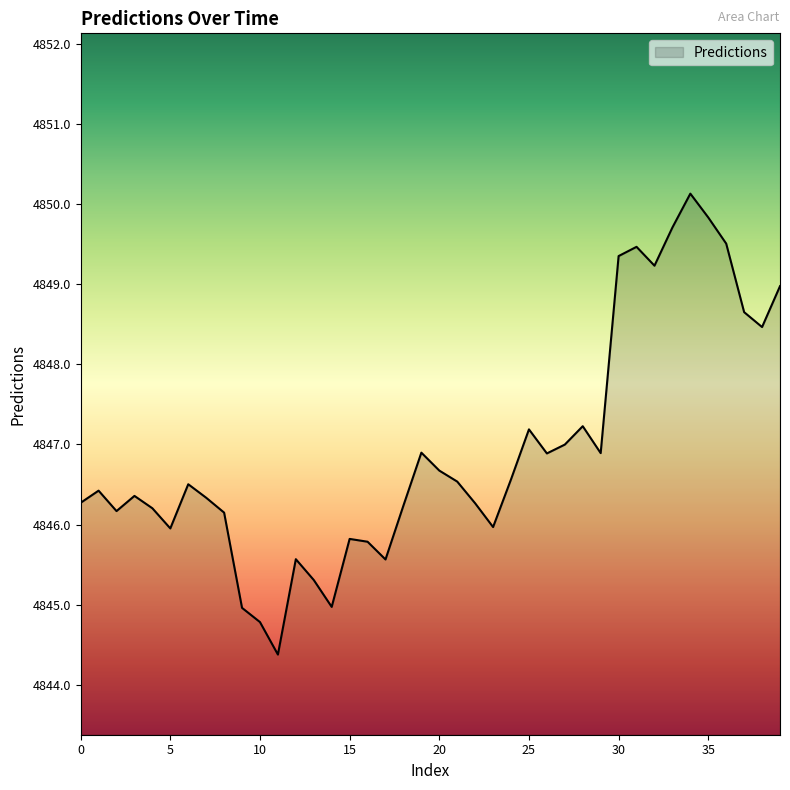

What is the difference between the maximum and minimum values?

5.8